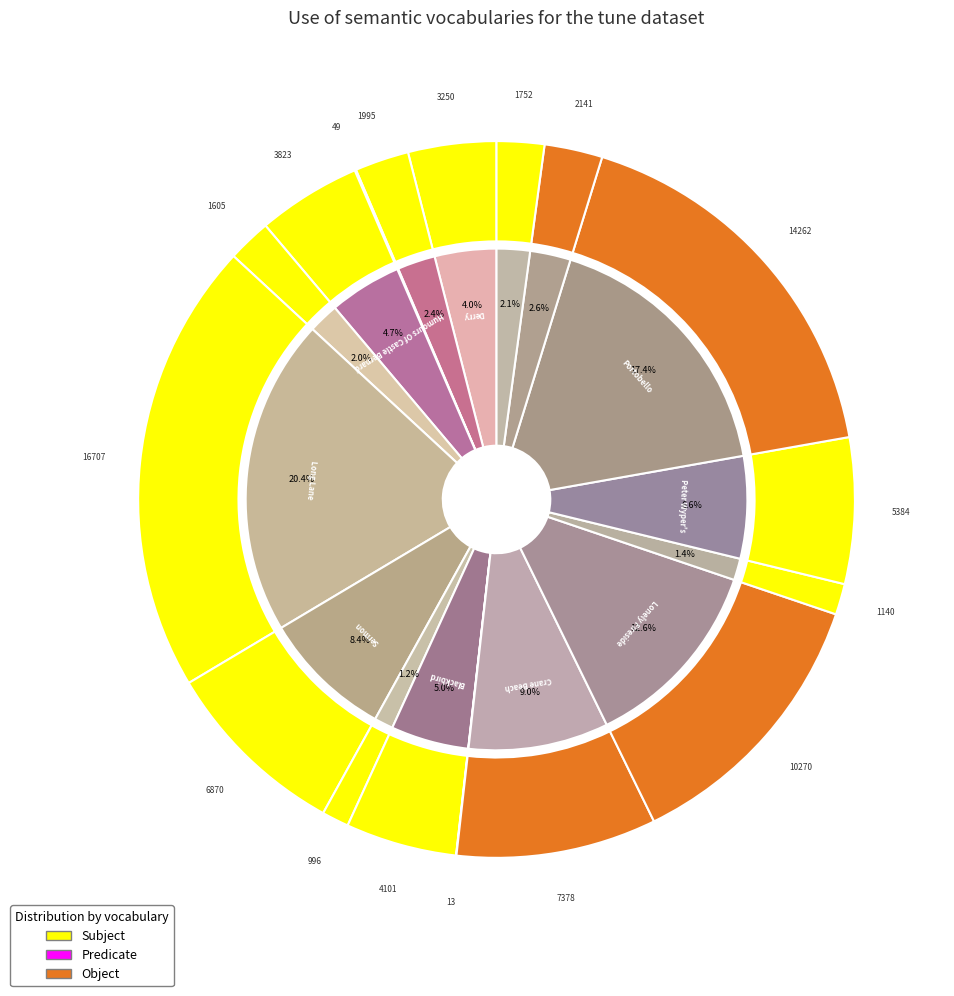

The Job Of Journeywork, The (0) slice represents 1% of the pie. True or false?

False